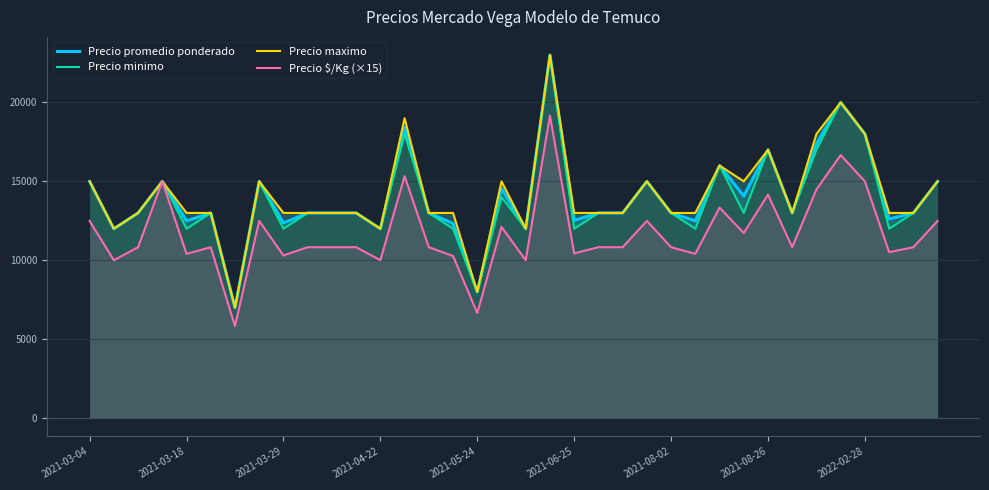

What are all the series names shown in the legend?

Precio promedio ponderado, Precio minimo, Precio maximo, Precio $/Kg (×15)